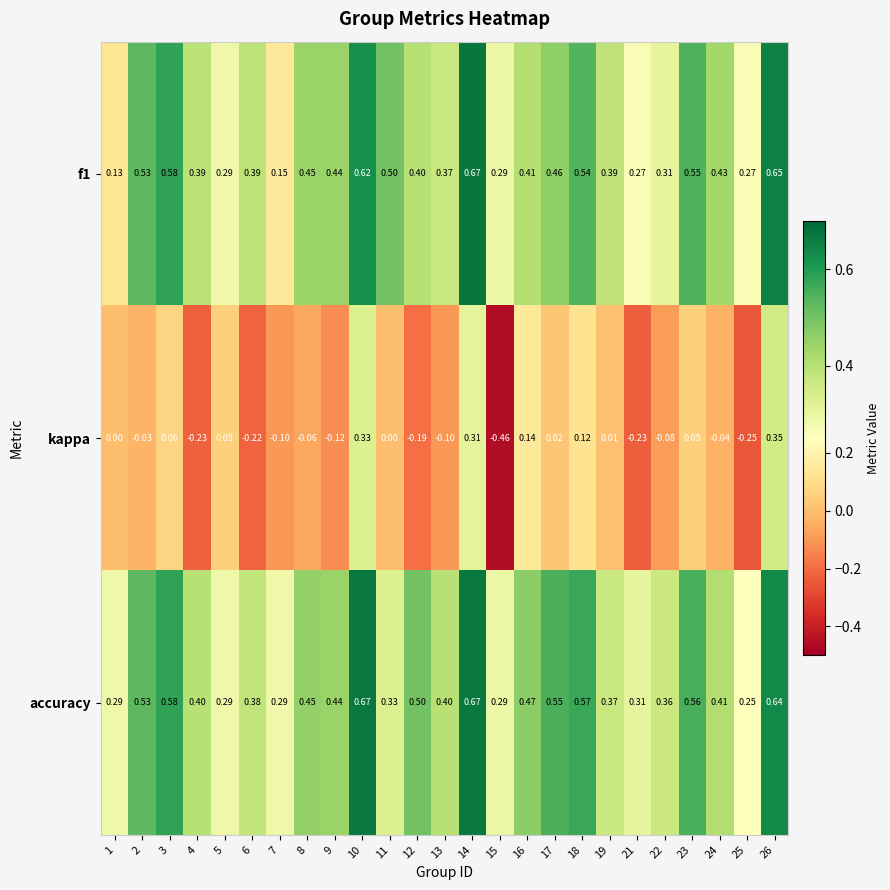

Between 4 and 9, which series saw the biggest shift?

kappa